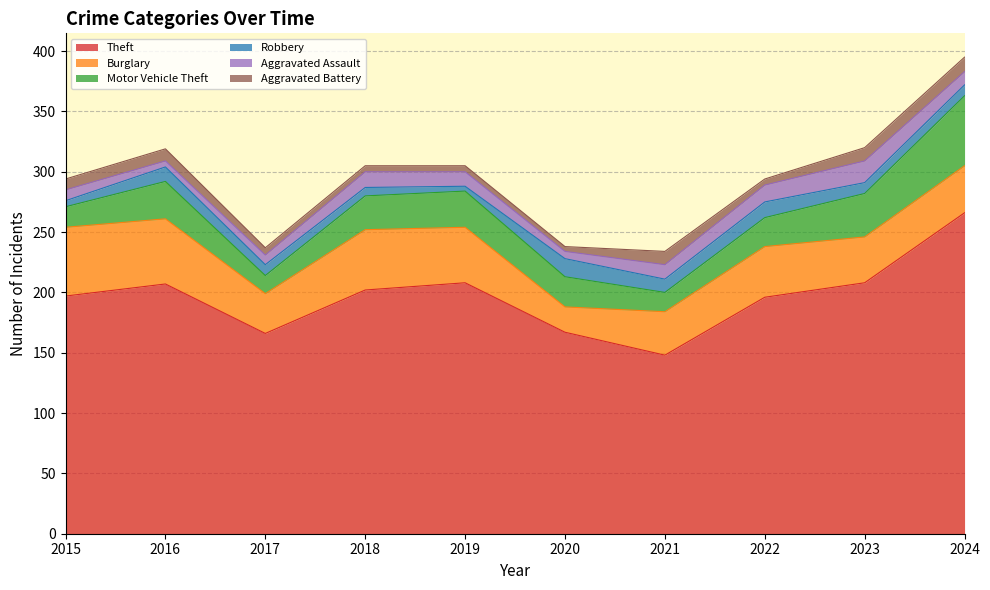

Read the Motor Vehicle Theft value at 2023, to the nearest 5.

35